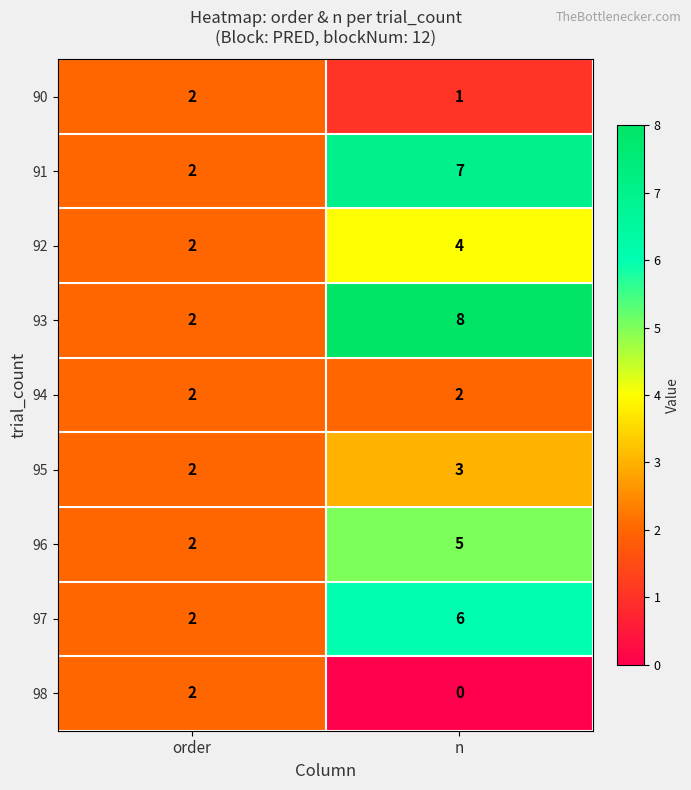

Which category has the highest value across all series?

n